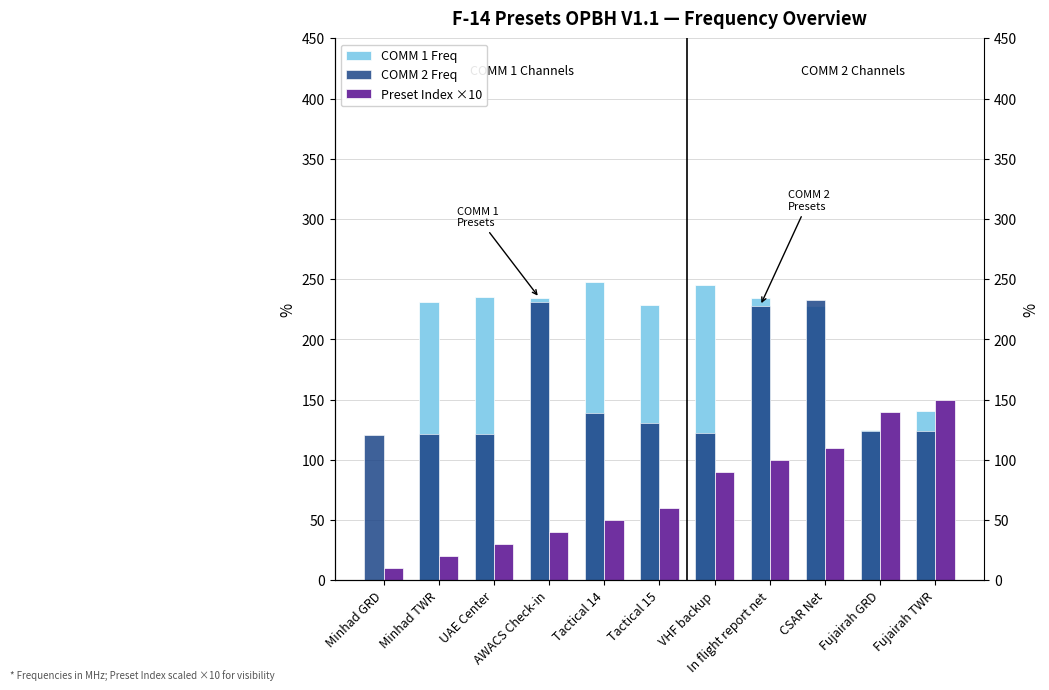

Reading right to left, transcribe all the data shown in this chart.

COMM 1 Freq: 140.2	125.0	227.5	234.2	245.5	229.0	248.0	234.5	235.2	231.5	0.0
COMM 2 Freq: 124.2	124.1	233.0	228.0	122.2	130.8	139.2	231.5	121.3	121.2	121.1
Preset Index ×10: 150.0	140.0	110.0	100.0	90.0	60.0	50.0	40.0	30.0	20.0	10.0